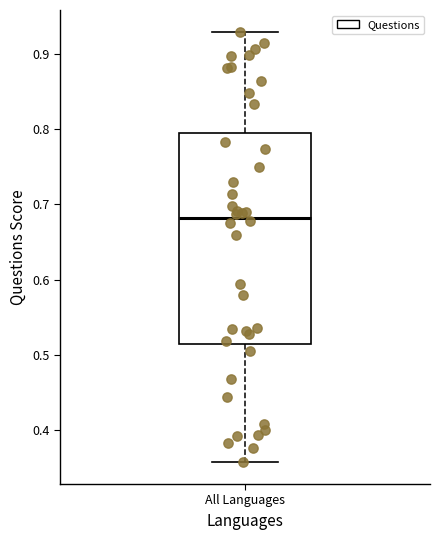

Where does the median line of the box for All Languages sit on the y-axis? The values are not printed on the chart, so give them approximately, as read against the axis.

0.68